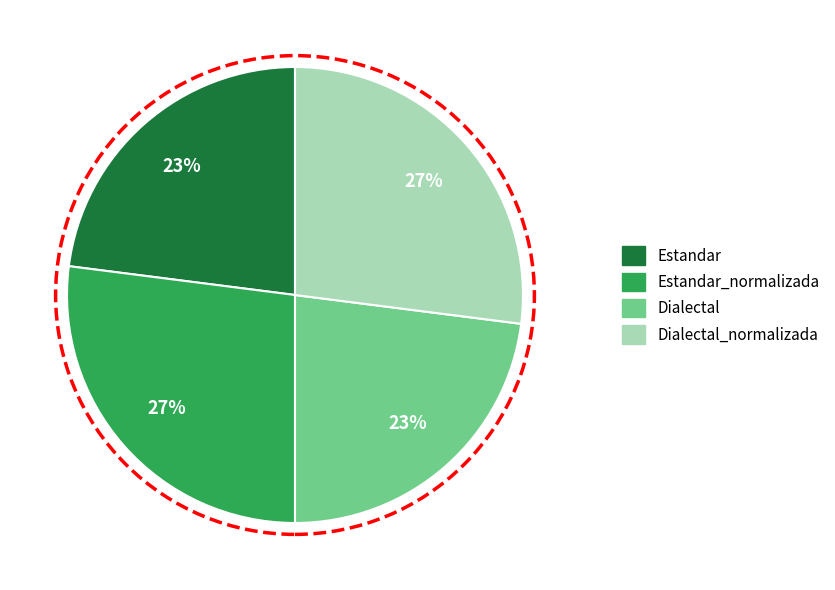

To the nearest percent, what is the average slice percentage?

25%